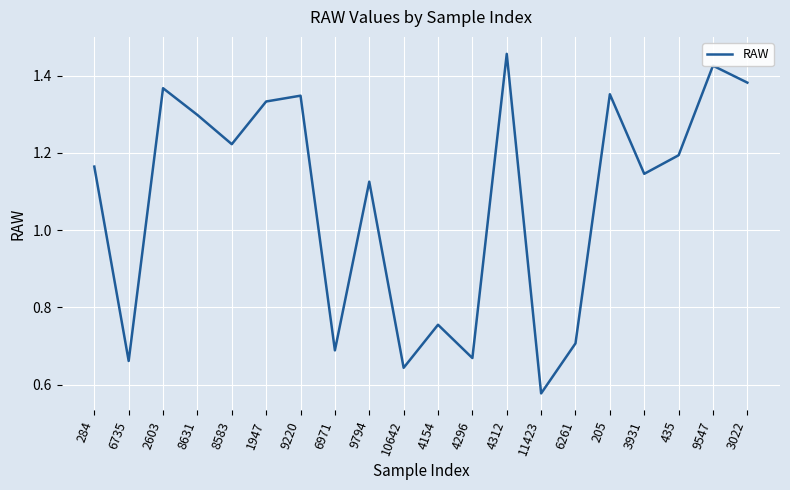

Does the chart have visible grid lines?

Yes